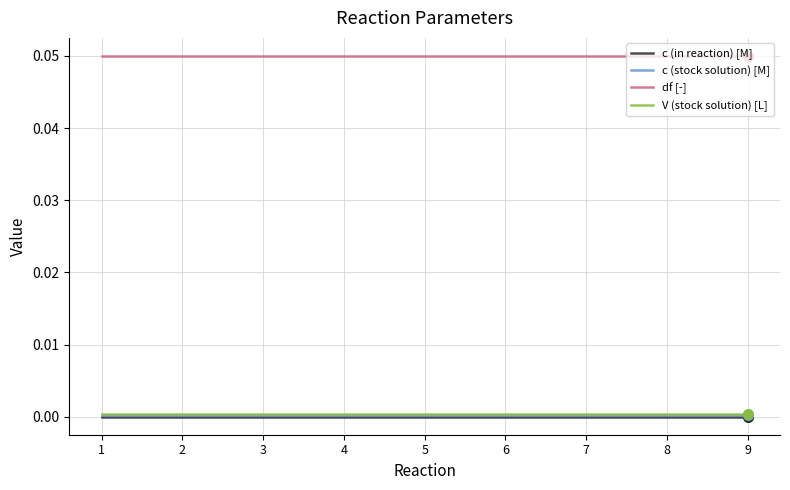

Is the value of df [-] at 5 greater than the value of c (stock solution) [M] at 2?

Yes